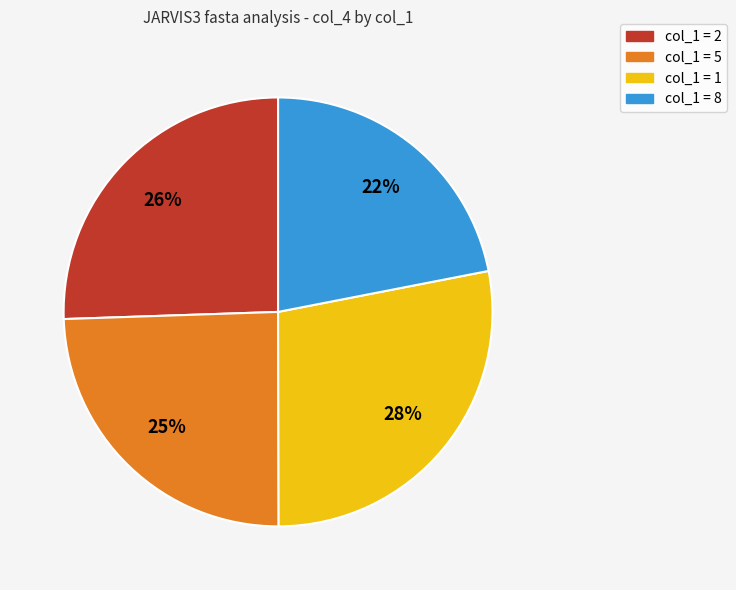

Count the number of slices in the pie.

4